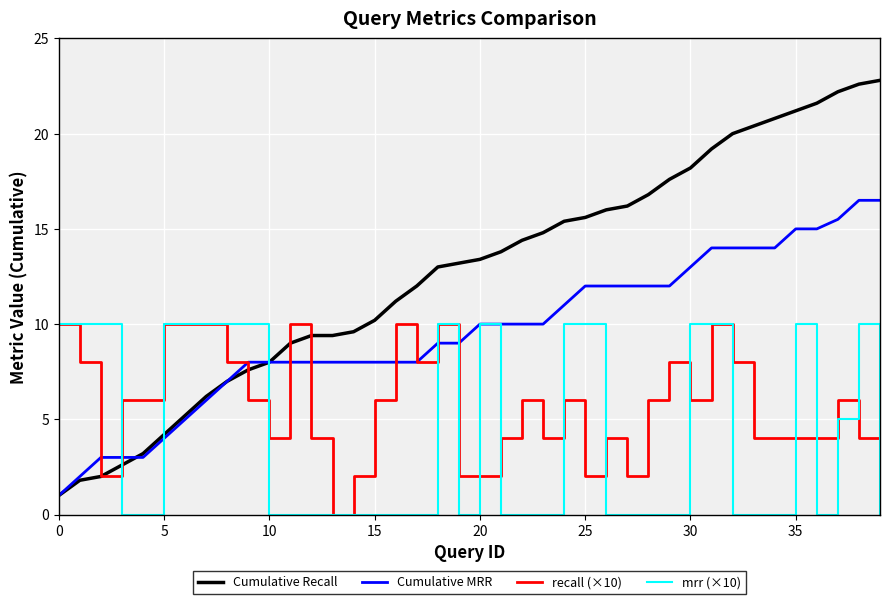

Which series has the largest range (max minus min)?

Cumulative Recall